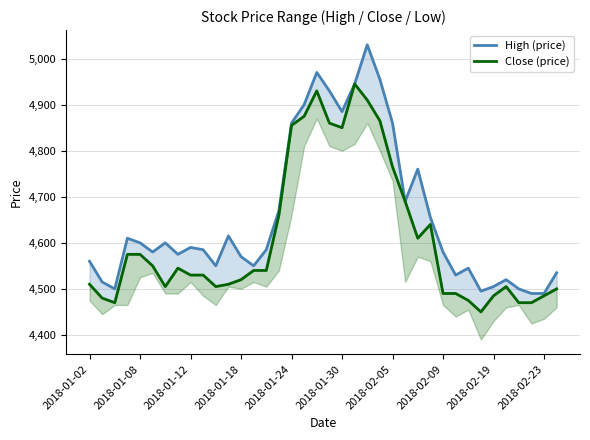

What is the sum of all High (price) values?

176885